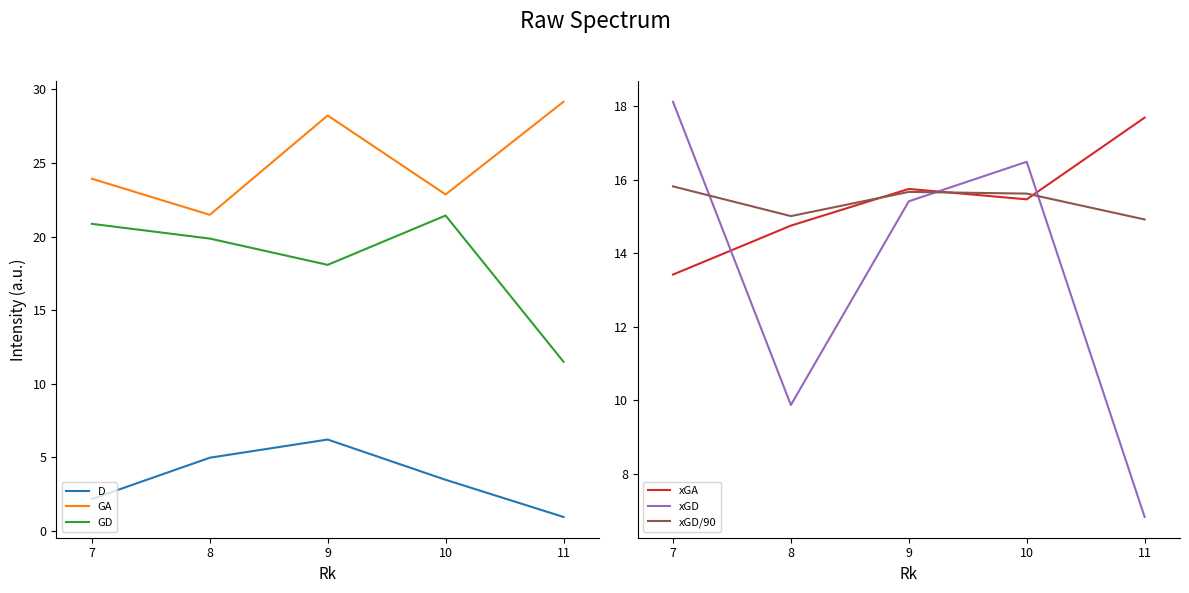

What is the value of the xGD point at the 2nd from the left?

9.9